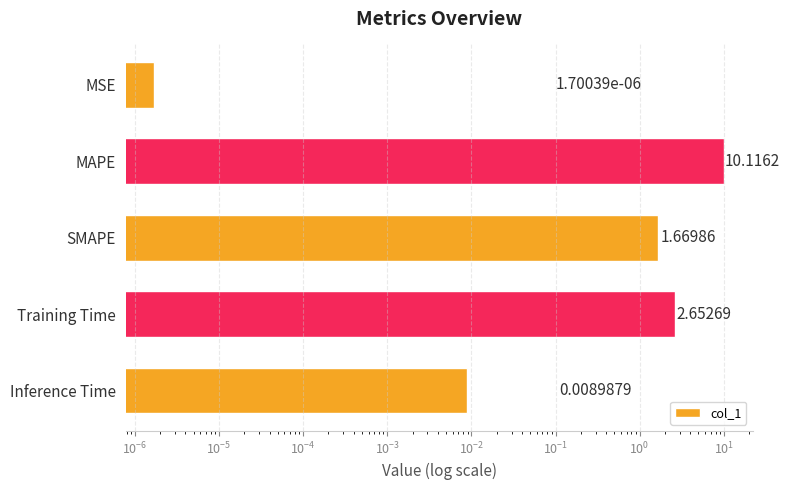

What is the difference between the maximum and minimum values?

10.1